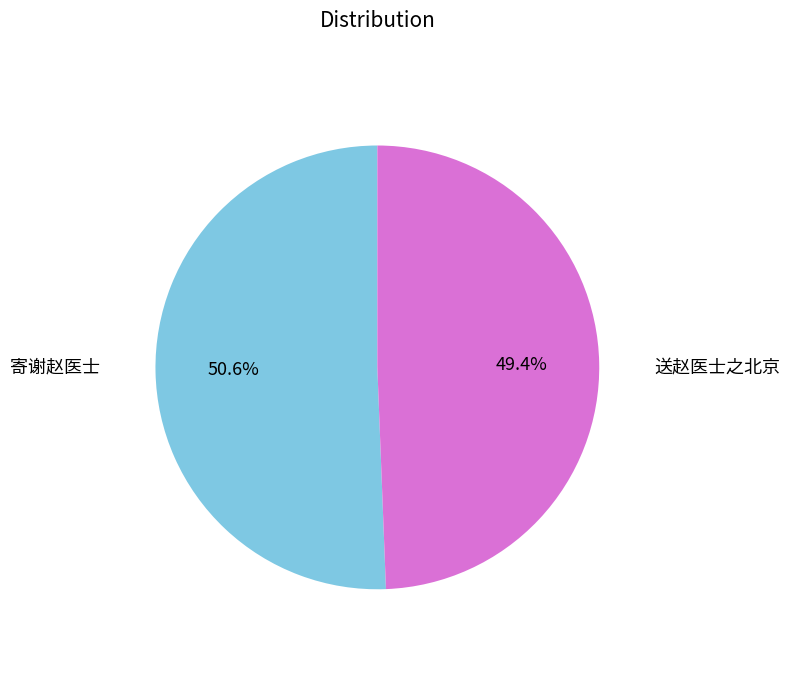

What percentage is the 送赵医士之北京 slice, to the nearest percent?

49%